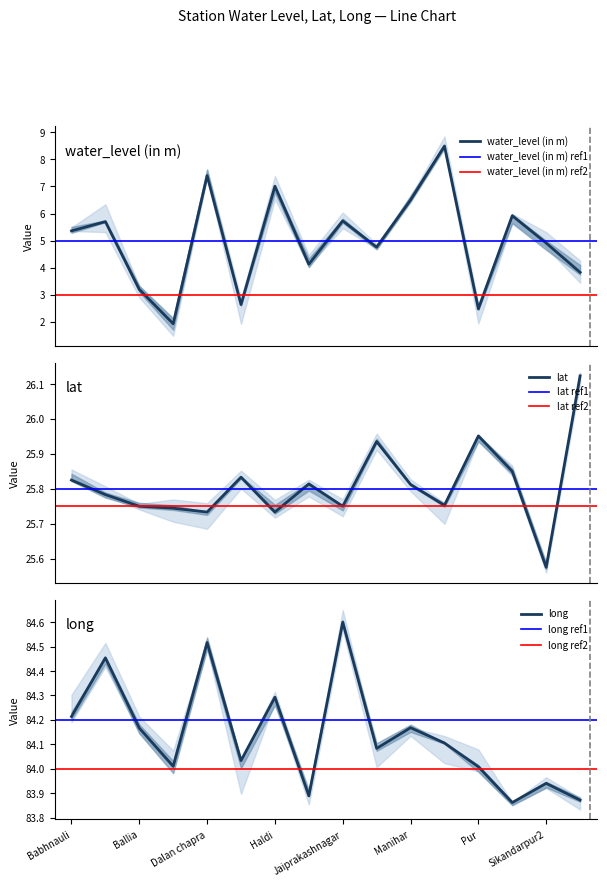

Reading left to right, what are all the values shown in this chart?

water_level (in m): Babhnauli=5.4	Bairia=5.7	Ballia=3.2	Chitbargaon=1.9	Dalan chapra=7.4	Garwar=2.6	Haldi=7.0	Jahangrapur=4.1	Jaiprakashnagar=5.7	Kharsanda=4.8	Manihar=6.5	Nasirabad=8.5	Pur=2.5	Rasra=5.9	Sikandarpur2=4.9	Ubhavan=3.8
lat: Babhnauli=25.8	Bairia=25.8	Ballia=25.8	Chitbargaon=25.7	Dalan chapra=25.7	Garwar=25.8	Haldi=25.7	Jahangrapur=25.8	Jaiprakashnagar=25.8	Kharsanda=25.9	Manihar=25.8	Nasirabad=25.8	Pur=26.0	Rasra=25.9	Sikandarpur2=25.6	Ubhavan=26.1
long: Babhnauli=84.2	Bairia=84.5	Ballia=84.2	Chitbargaon=84.0	Dalan chapra=84.5	Garwar=84.0	Haldi=84.3	Jahangrapur=83.9	Jaiprakashnagar=84.6	Kharsanda=84.1	Manihar=84.2	Nasirabad=84.1	Pur=84.0	Rasra=83.9	Sikandarpur2=83.9	Ubhavan=83.9